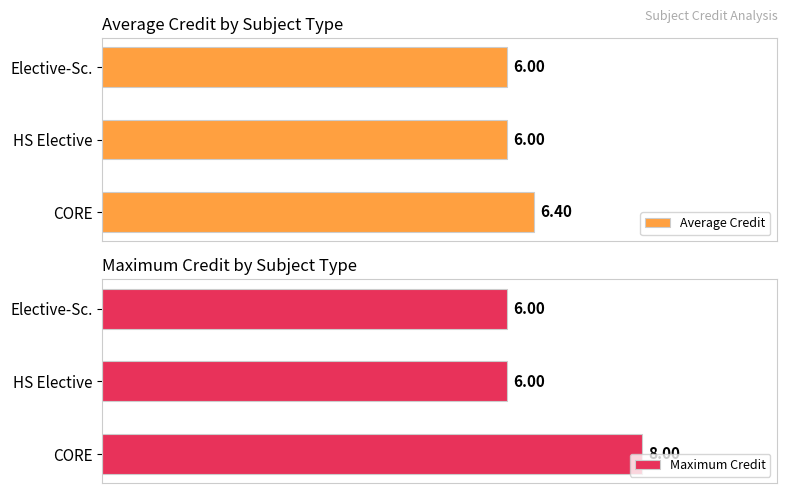

How many categories are shown in the chart?

3